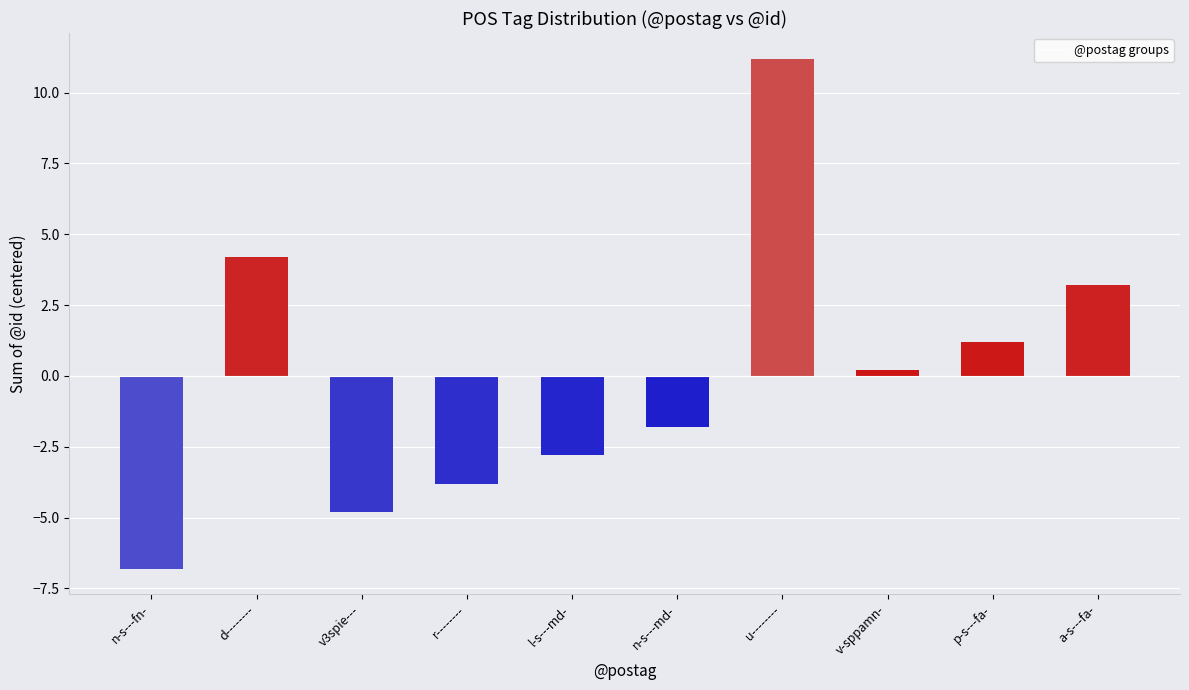

What is the value of the 3rd bar from the left?

-4.8